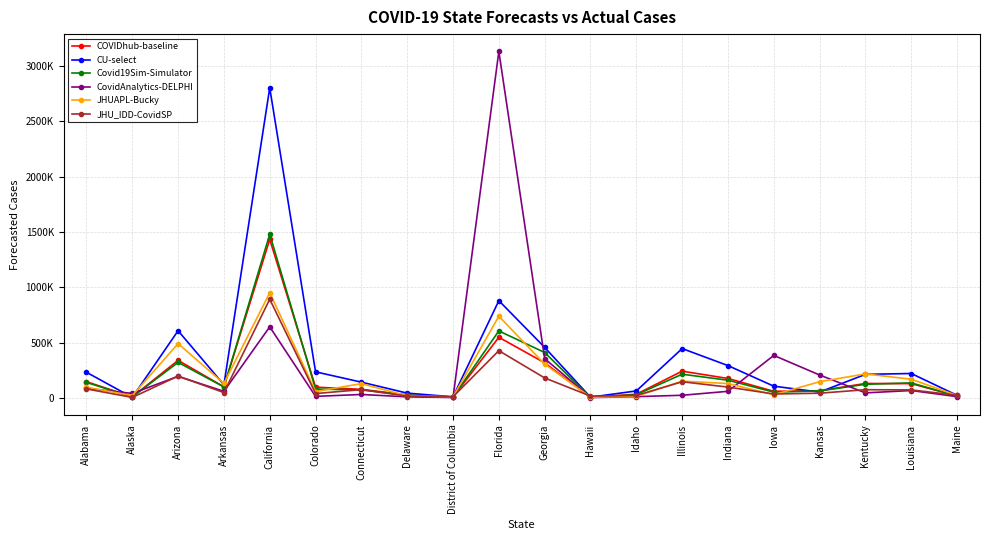

Which category has the lowest value in the JHUAPL-Bucky series?

Hawaii